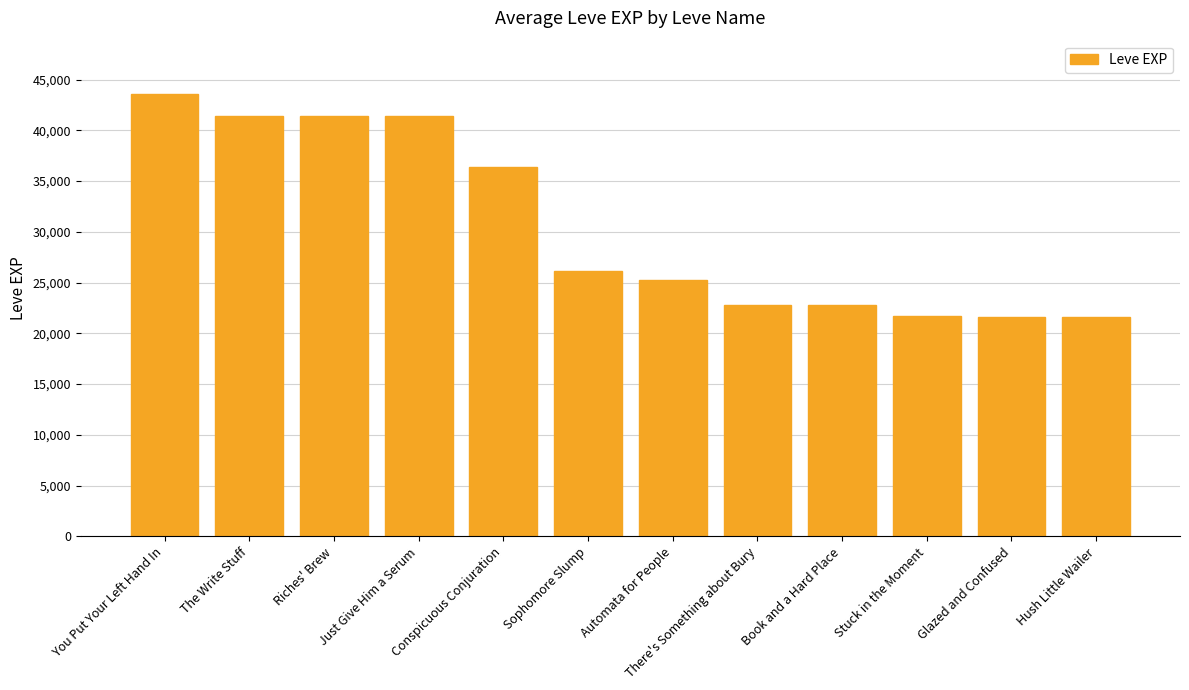

What is the smallest value displayed?

21600